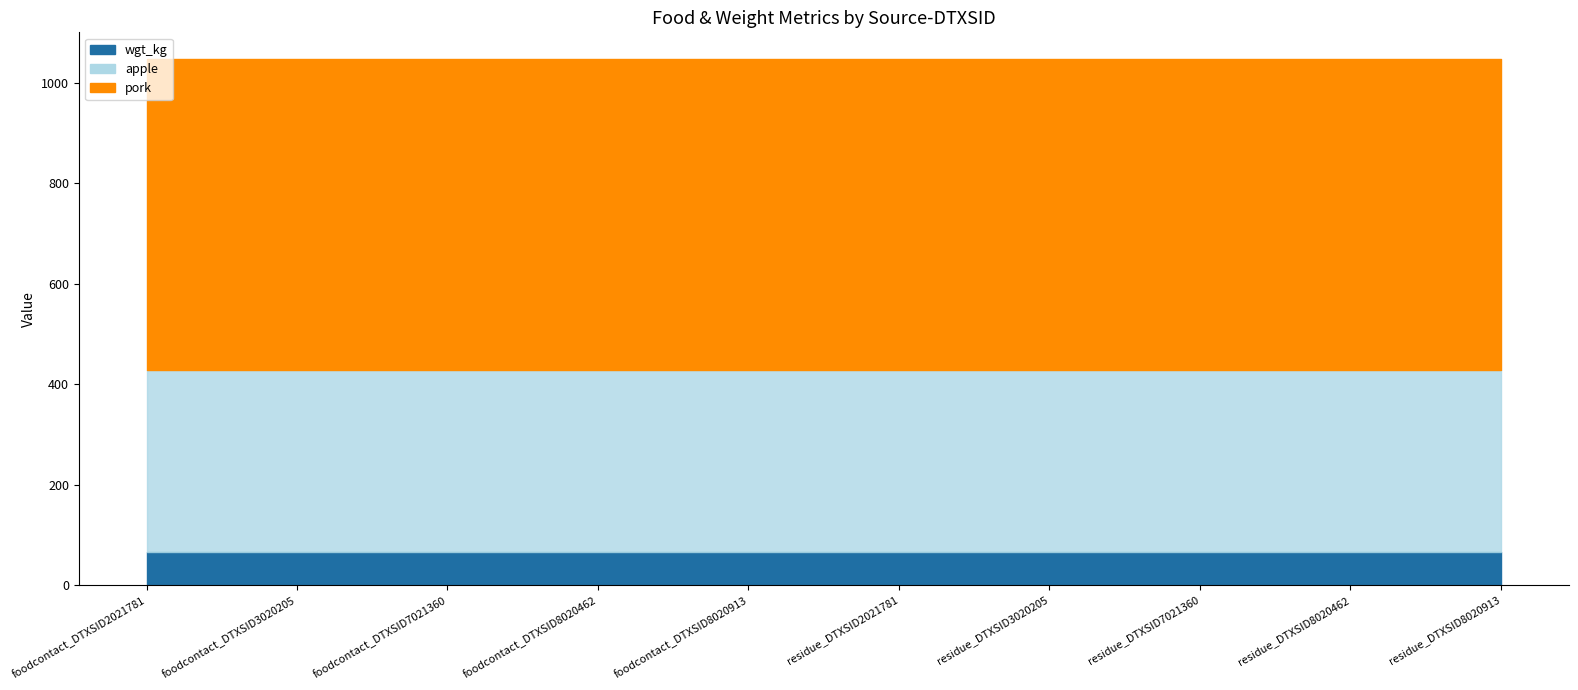

Reading left to right, list all the values displayed in this chart.

pork: 618.9	618.9	618.9	618.9	618.9	618.9	618.9	618.9	618.9	618.9
apple: 362.5	362.5	362.5	362.5	362.5	362.5	362.5	362.5	362.5	362.5
wgt_kg: 66.3	66.3	66.3	66.3	66.3	66.3	66.3	66.3	66.3	66.3